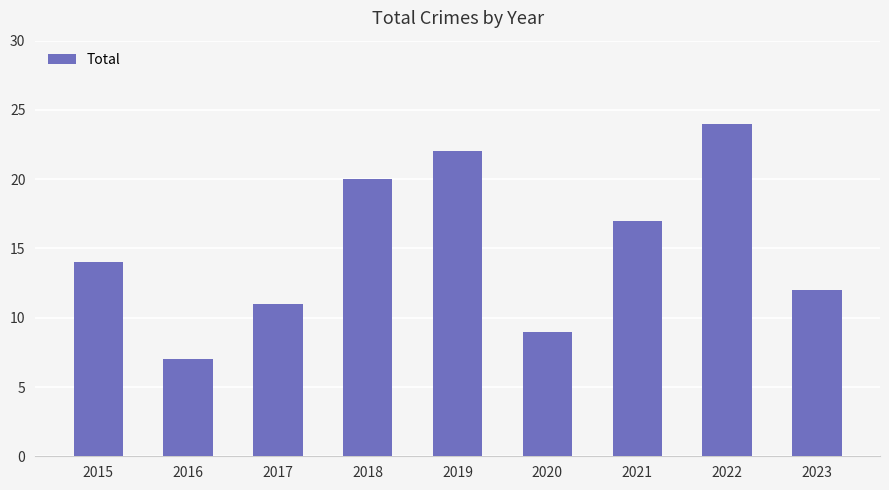

How many data points are less than 14?

4